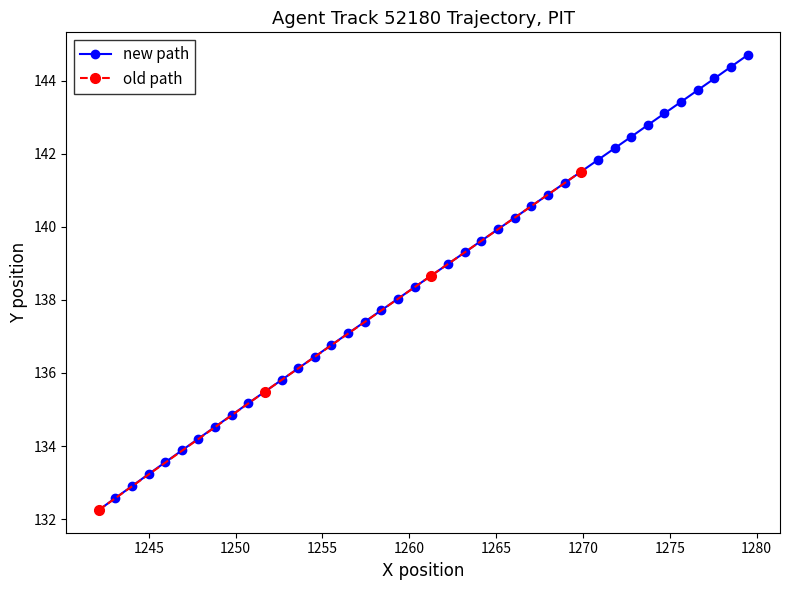

True or false: new path has more than 0 points higher than both neighbors.

False